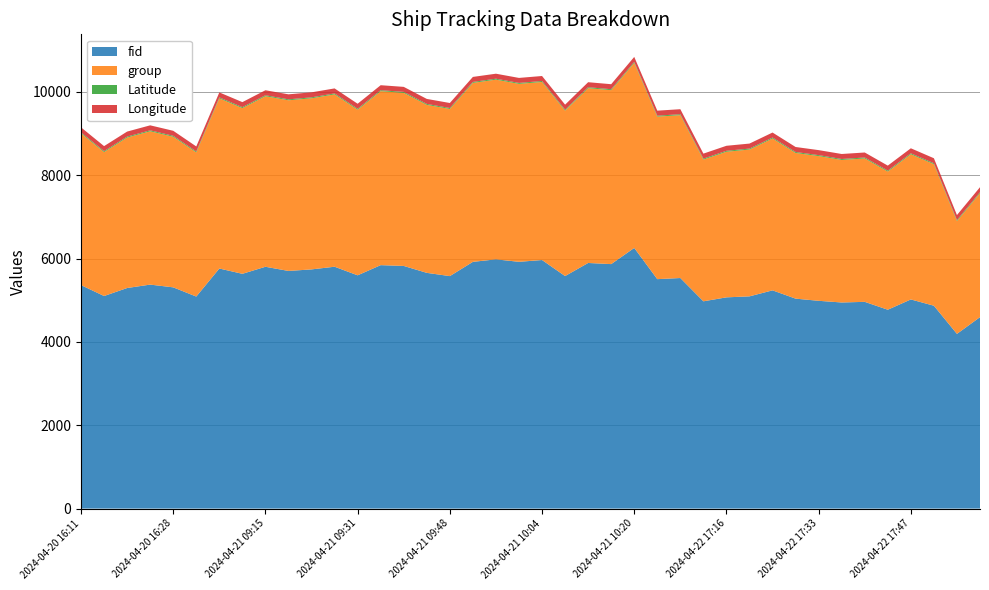

Reading left to right, transcribe all the data shown in this chart.

fid: 5364.0	5102.0	5294.0	5376.0	5310.0	5089.0	5762.0	5635.0	5804.0	5704.0	5741.0	5805.0	5599.0	5843.0	5824.0	5658.0	5580.0	5922.0	5982.0	5923.0	5966.0	5581.0	5895.0	5868.0	6256.0	5507.0	5534.0	4975.0	5070.0	5094.0	5238.0	5039.0	4987.0	4947.0	4962.0	4773.0	5020.0	4869.0	4193.0	4595.0
group: 3643.0	3455.0	3612.0	3680.0	3615.0	3460.0	4084.0	3978.0	4094.0	4096.0	4107.0	4137.0	3975.0	4176.0	4155.0	4032.0	4012.0	4296.0	4313.0	4271.0	4274.0	3971.0	4196.0	4175.0	4442.0	3901.0	3909.0	3402.0	3495.0	3524.0	3645.0	3497.0	3474.0	3421.0	3442.0	3316.0	3485.0	3397.0	2709.0	2976.0
Latitude: 22.6	22.6	22.6	22.6	22.6	22.6	22.6	22.6	22.6	22.6	22.6	22.6	22.6	22.6	22.6	22.6	22.6	22.6	22.6	22.6	22.6	22.6	22.6	22.6	22.6	22.6	22.6	22.6	22.6	22.6	22.6	22.6	22.6	22.6	22.6	22.6	22.6	22.6	22.6	22.6
Longitude: 120.3	120.3	120.3	120.3	120.3	120.3	120.3	120.3	120.3	120.3	120.3	120.3	120.3	120.3	120.3	120.3	120.3	120.3	120.3	120.3	120.3	120.3	120.3	120.3	120.3	120.3	120.3	120.3	120.3	120.3	120.3	120.3	120.3	120.3	120.3	120.3	120.3	120.3	120.3	120.3